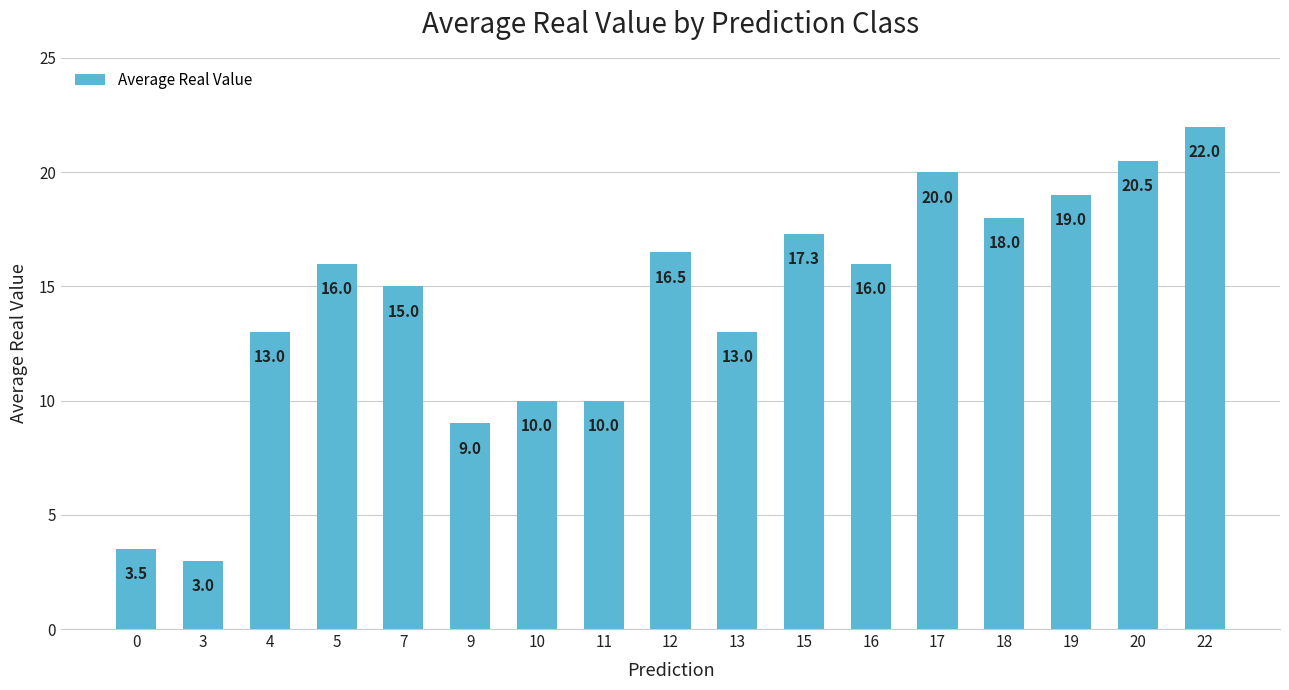

Approximately how many times larger is the value at 19 compared to 16?

1.2